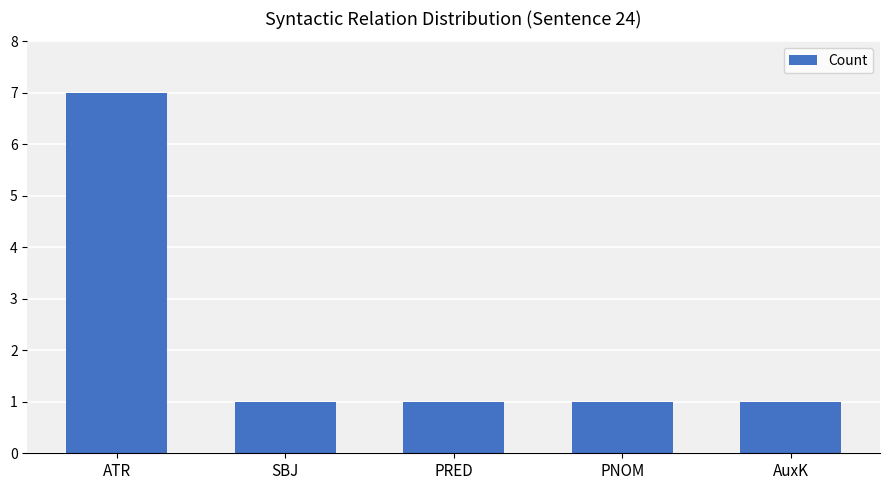

Reading left to right, extract all data points from this chart.

ATR=7	SBJ=1	PRED=1	PNOM=1	AuxK=1